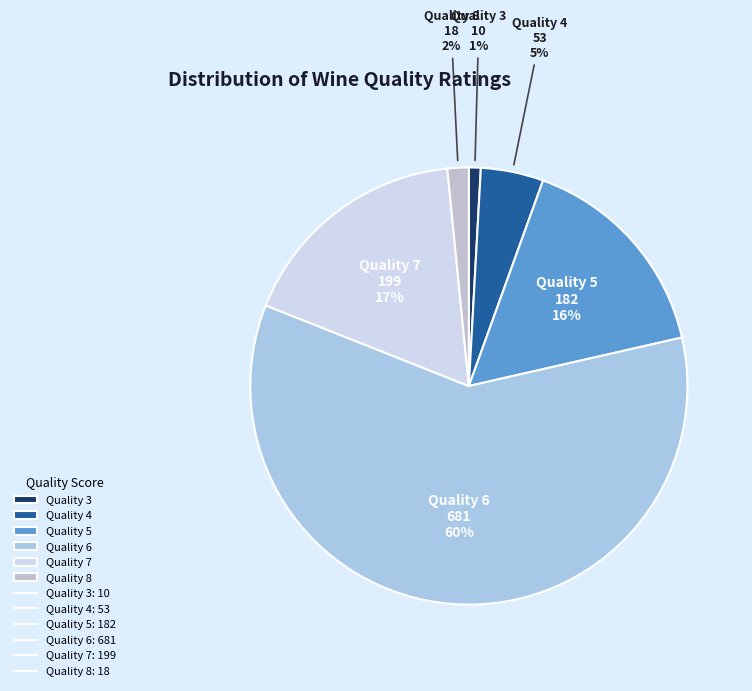

Which slice is the largest?

Quality 6